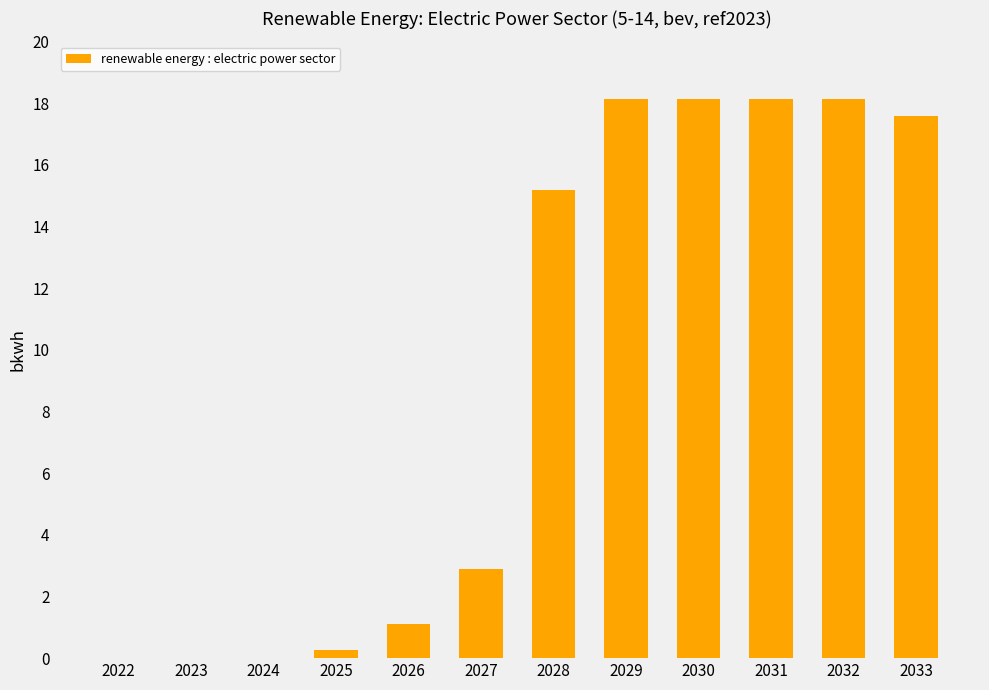

Between 2027 and 2032, which is larger?

2032